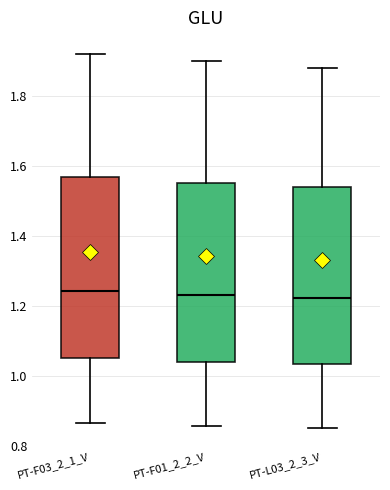

Reading left to right, transcribe this box plot: for each box, give where its median line is, the range the box spans, and where its two whiskers end, as read against the y-axis. The values are not printed on the chart, so give them approximately, as read against the axis.

PT-F03_2_1_V: median 1.24, box 1.06 to 1.56, whiskers 0.86 to 1.92
PT-F01_2_2_V: median 1.24, box 1.04 to 1.56, whiskers 0.86 to 1.90
PT-L03_2_3_V: median 1.22, box 1.04 to 1.54, whiskers 0.86 to 1.88